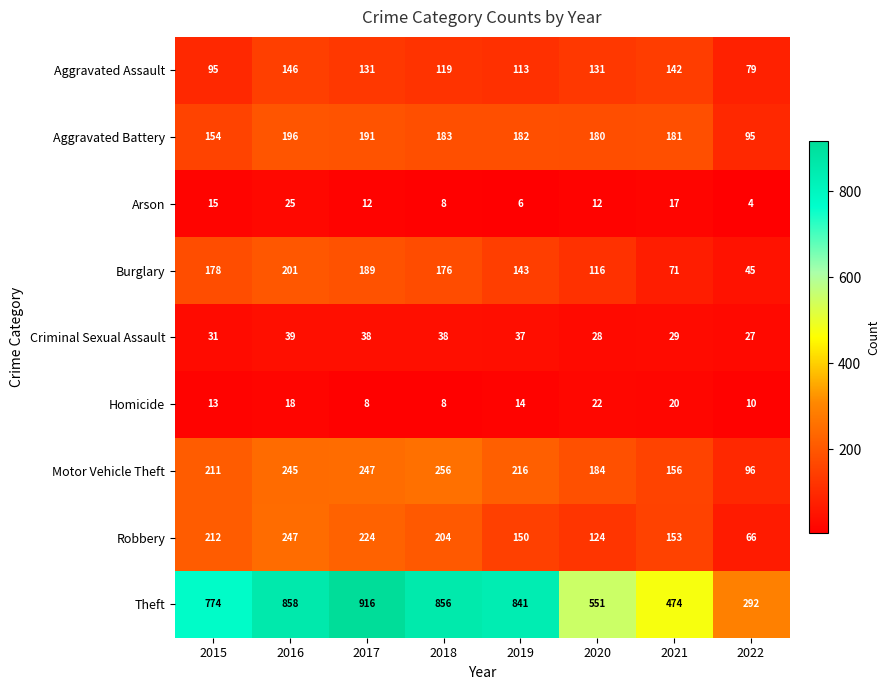

The value of Aggravated Assault at 2015 is 95. True or false?

True